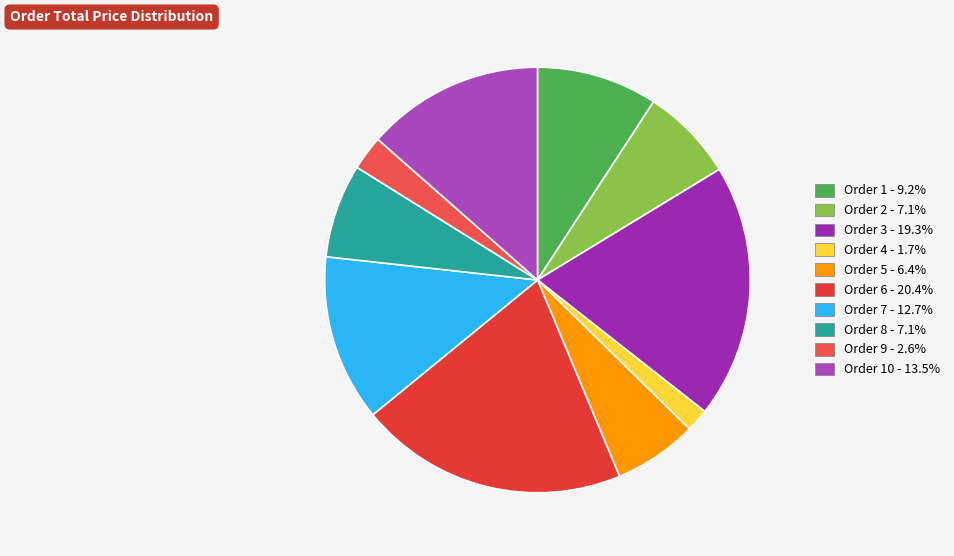

How many slices are in this pie chart?

10